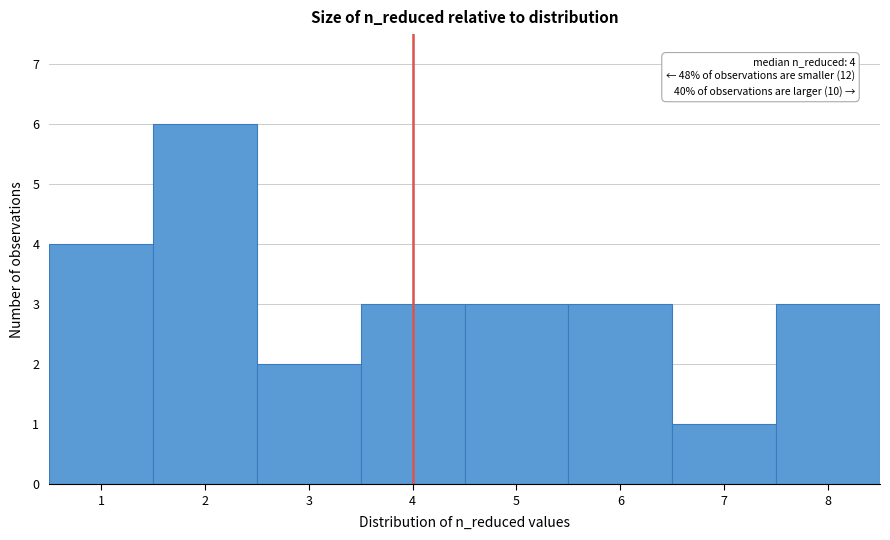

Over which range of the x-axis is the bar tallest?

1.5 to 2.5